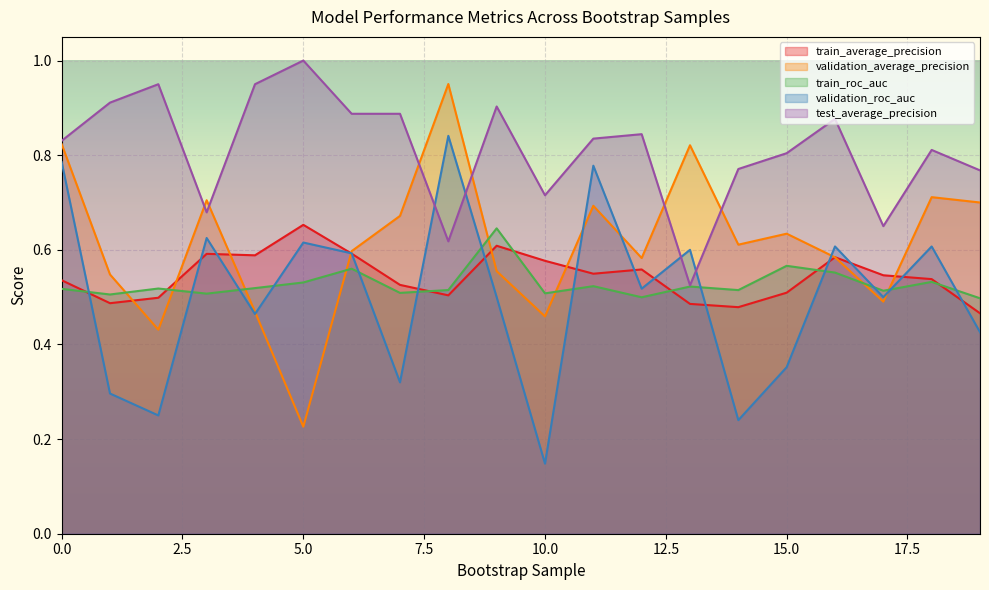

Reading left to right, what are all the values shown in this chart?

train_average_precision: 0=0.5	1=0.5	2=0.5	3=0.6	4=0.6	5=0.7	6=0.6	7=0.5	8=0.5	9=0.6	10=0.6	11=0.5	12=0.6	13=0.5	14=0.5	15=0.5	16=0.6	17=0.5	18=0.5	19=0.5
validation_average_precision: 0=0.8	1=0.5	2=0.4	3=0.7	4=0.5	5=0.2	6=0.6	7=0.7	8=1.0	9=0.6	10=0.5	11=0.7	12=0.6	13=0.8	14=0.6	15=0.6	16=0.6	17=0.5	18=0.7	19=0.7
train_roc_auc: 0=0.5	1=0.5	2=0.5	3=0.5	4=0.5	5=0.5	6=0.6	7=0.5	8=0.5	9=0.6	10=0.5	11=0.5	12=0.5	13=0.5	14=0.5	15=0.6	16=0.6	17=0.5	18=0.5	19=0.5
validation_roc_auc: 0=0.8	1=0.3	2=0.2	3=0.6	4=0.5	5=0.6	6=0.6	7=0.3	8=0.8	9=0.5	10=0.1	11=0.8	12=0.5	13=0.6	14=0.2	15=0.4	16=0.6	17=0.5	18=0.6	19=0.4
test_average_precision: 0=0.8	1=0.9	2=0.9	3=0.7	4=0.9	5=1.0	6=0.9	7=0.9	8=0.6	9=0.9	10=0.7	11=0.8	12=0.8	13=0.5	14=0.8	15=0.8	16=0.9	17=0.7	18=0.8	19=0.8